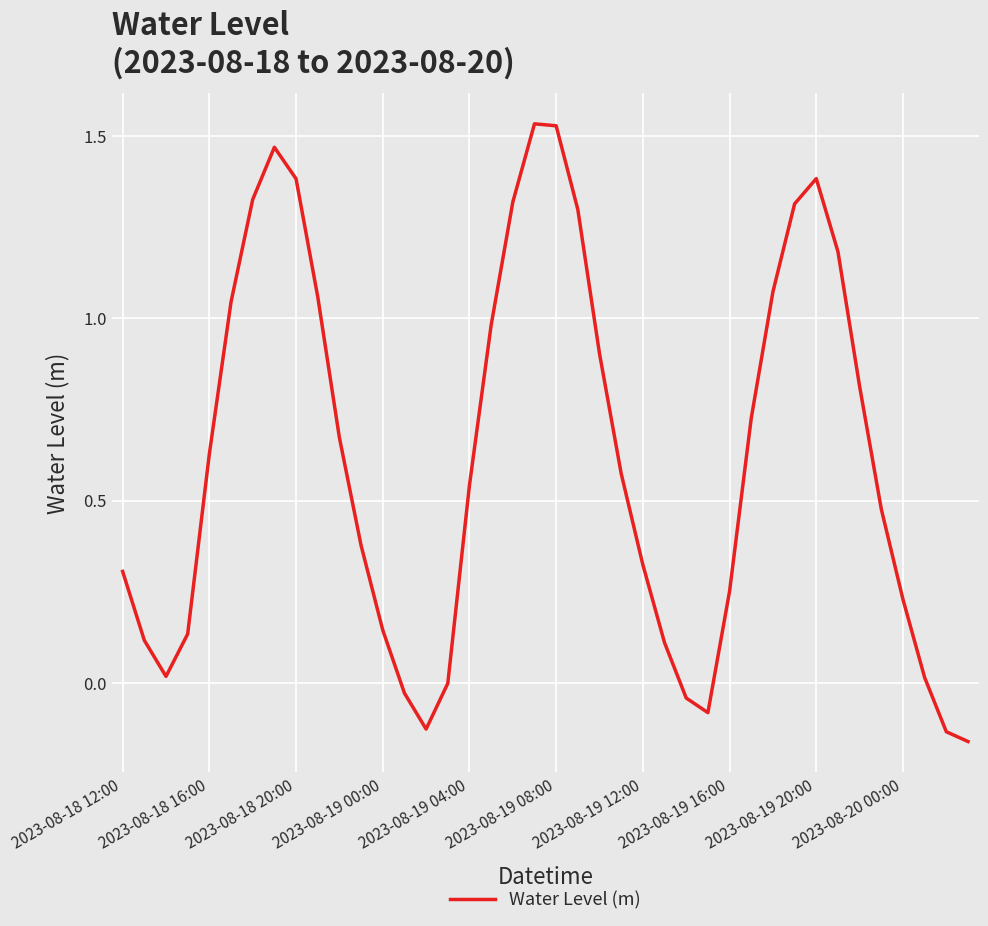

What is the difference between the maximum and minimum values?

1.7